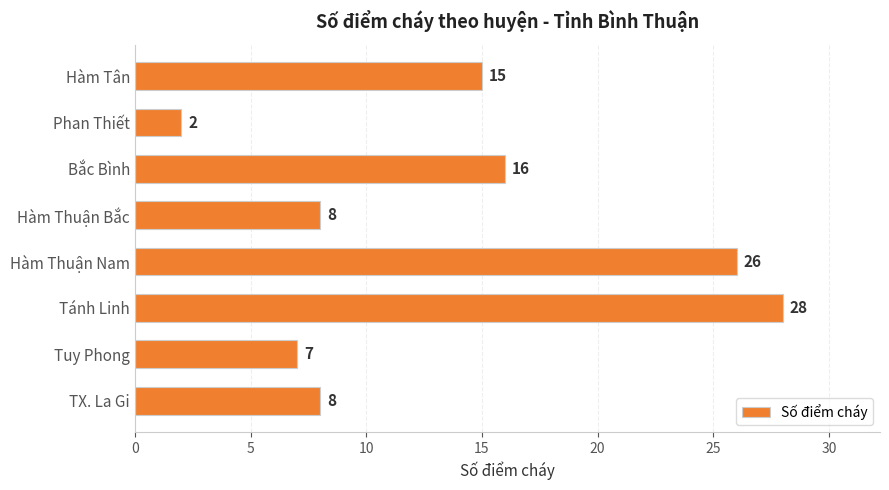

Count the number of data series in this chart.

1